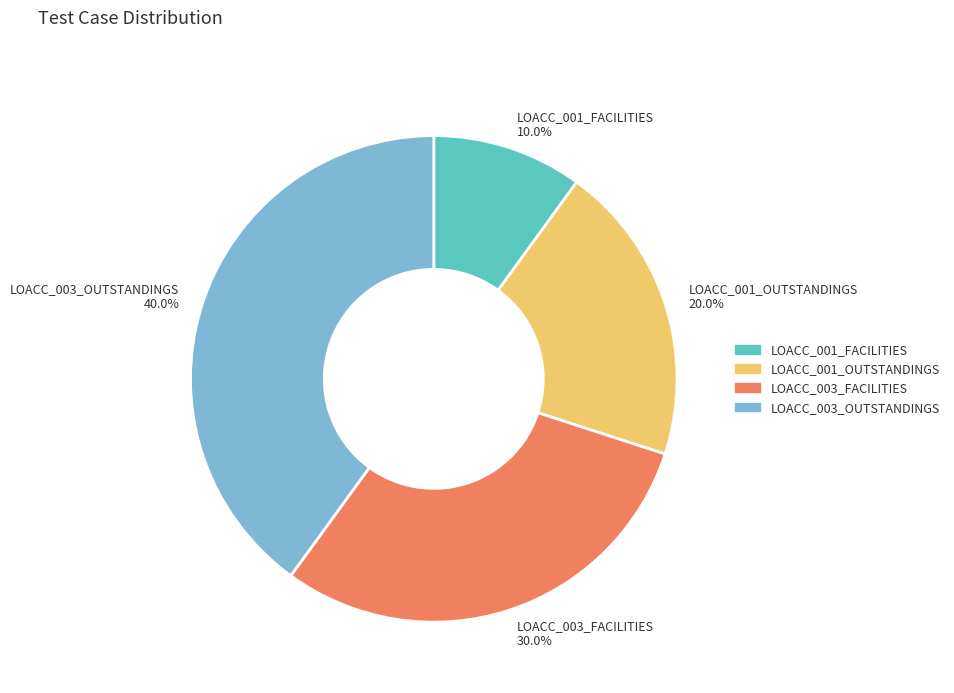

The LOACC_001_FACILITIES slice represents 17% of the pie. True or false?

False